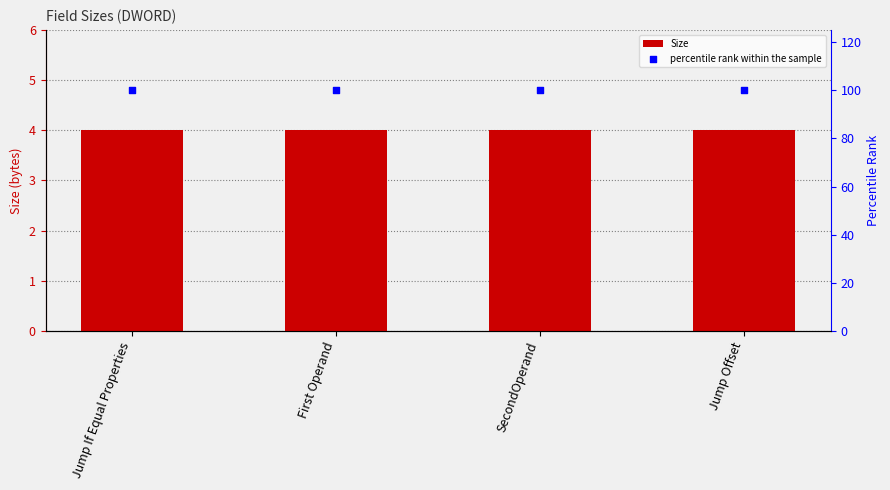

Is the value of percentile rank within the sample at First Operand greater than the value of Size at First Operand?

Yes